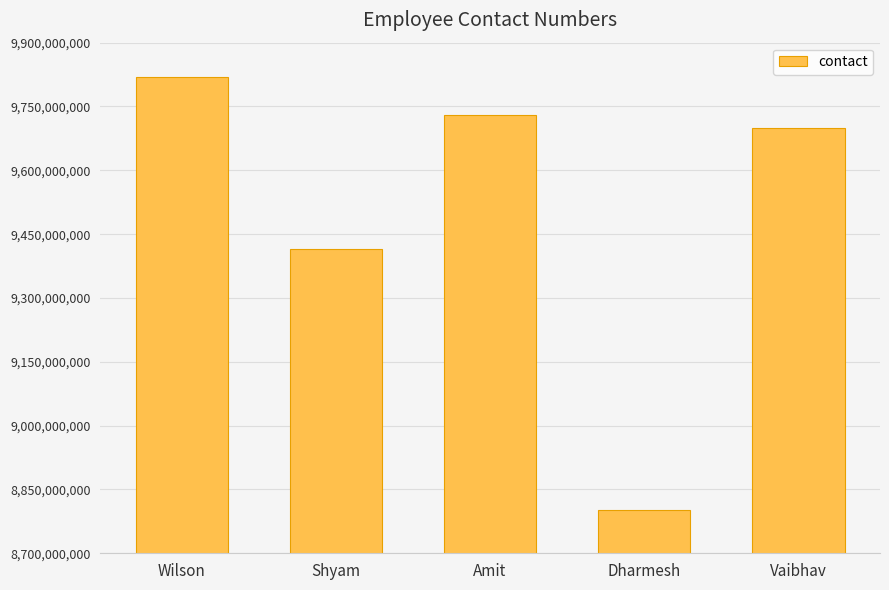

What is the difference between the maximum and minimum values?

1017435873